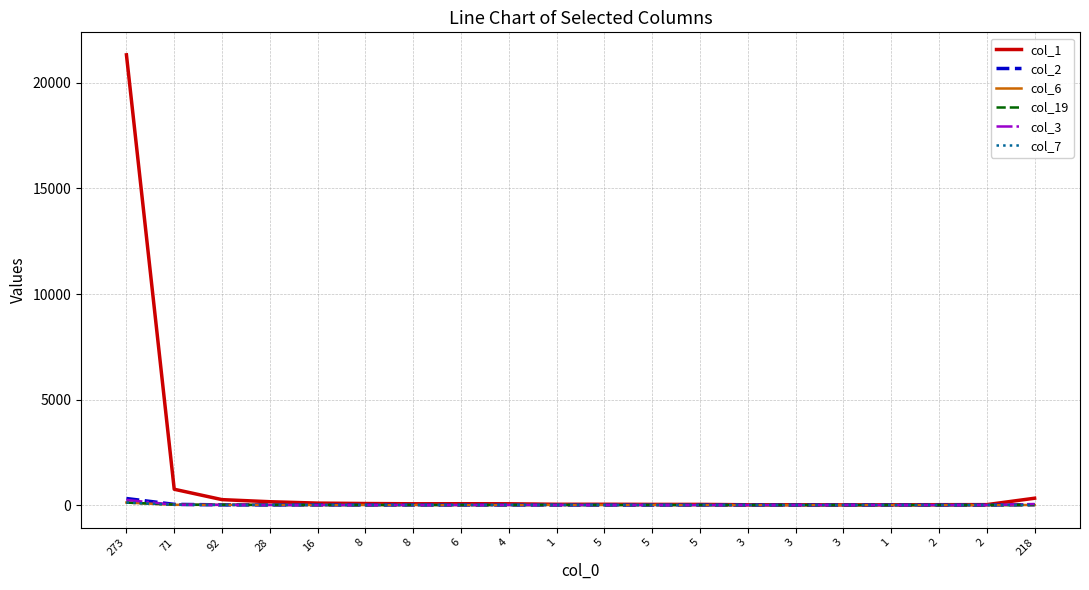

In col_6, how many points are higher than both neighbors (excluding endpoints)?

2